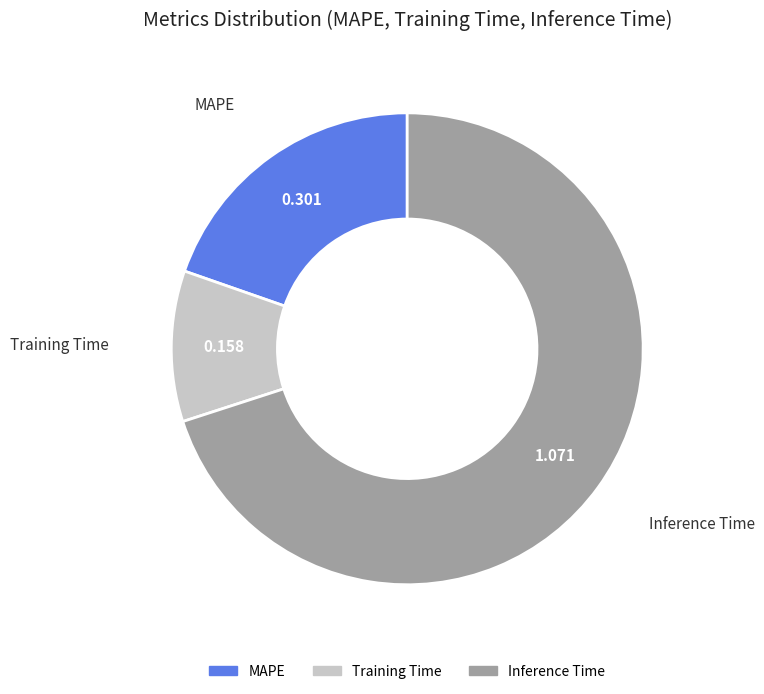

True or false: Training Time accounts for 1% of the total.

False